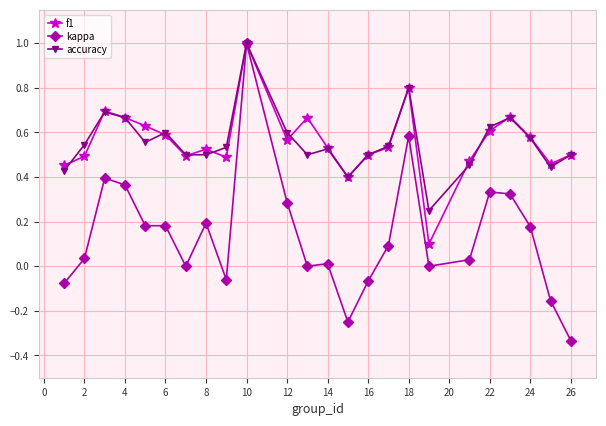

Which series has the largest range (max minus min)?

kappa